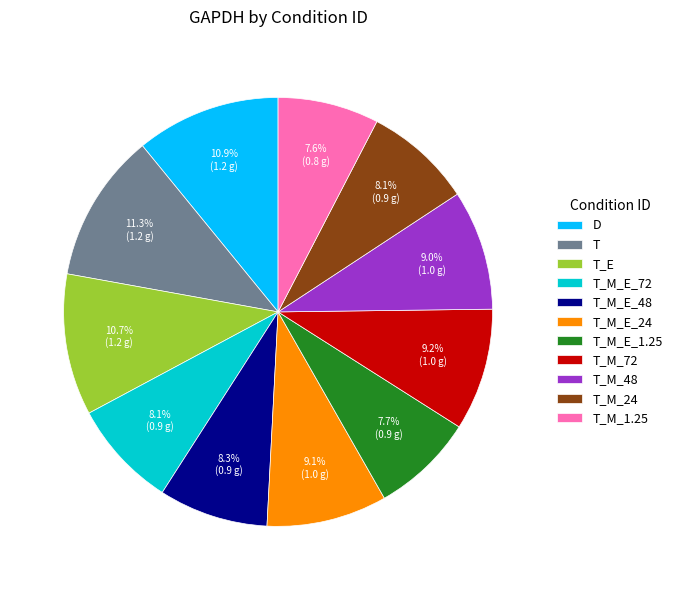

How many segments does this pie chart have?

11